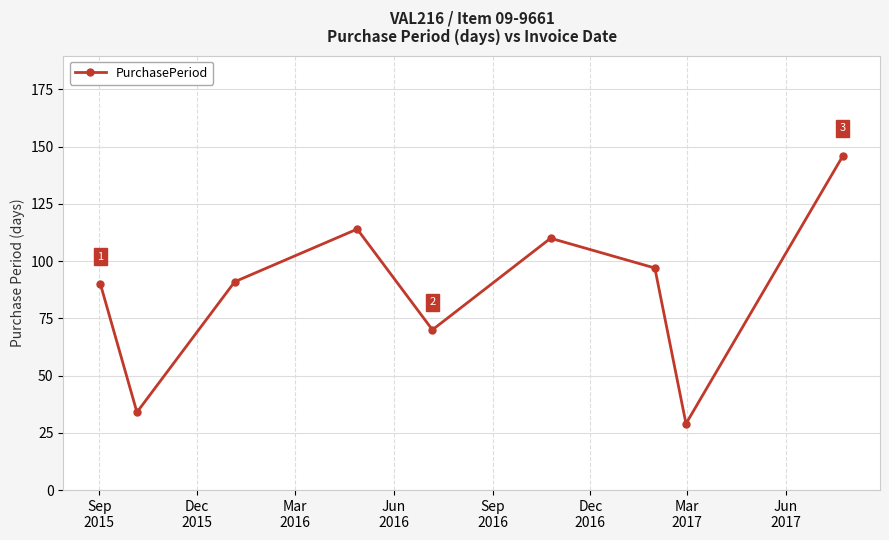

What is the average value?

87